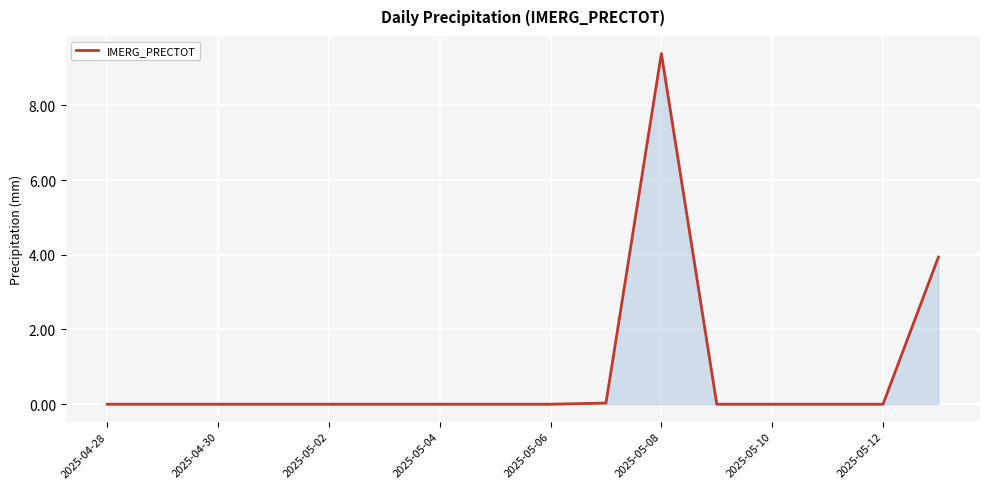

What is the maximum value shown in the chart?

9.4